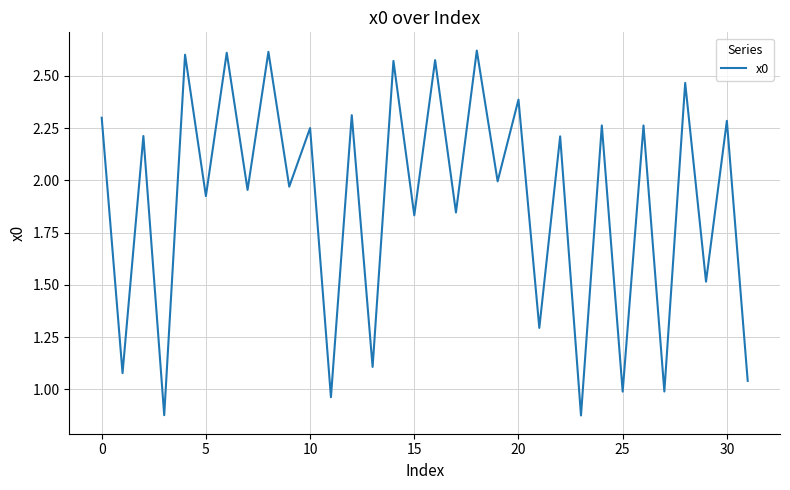

True or false: the data has more than 2 interior local peaks.

True